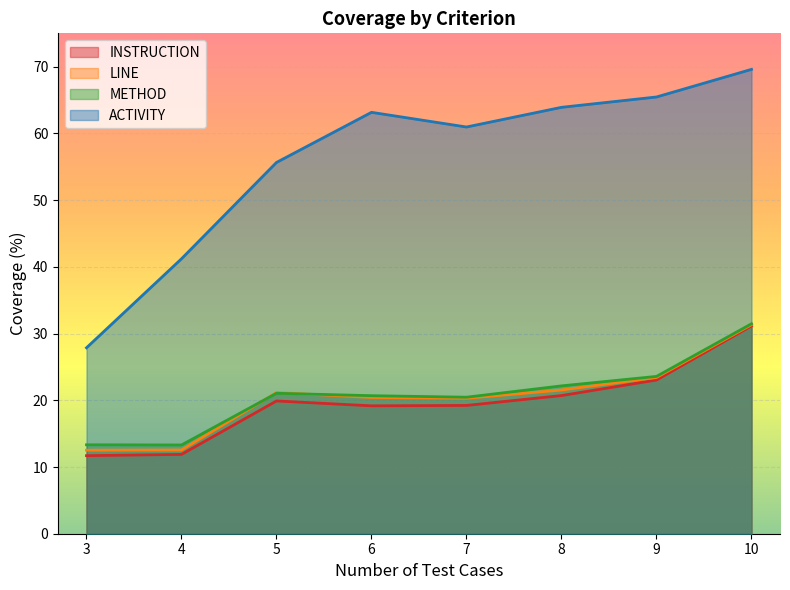

Where is INSTRUCTION nearest to the value 21?

8